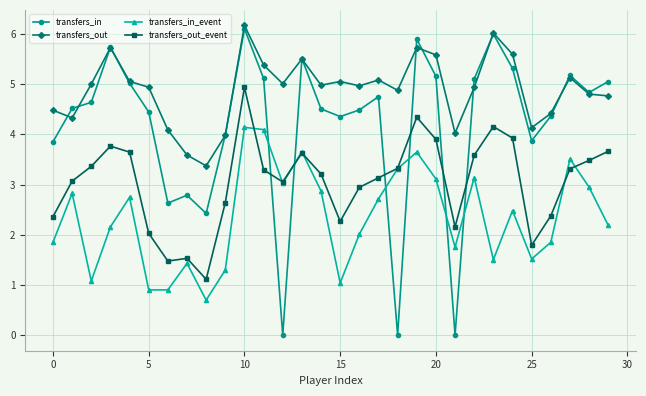

What is the maximum value shown in the chart?

6.2